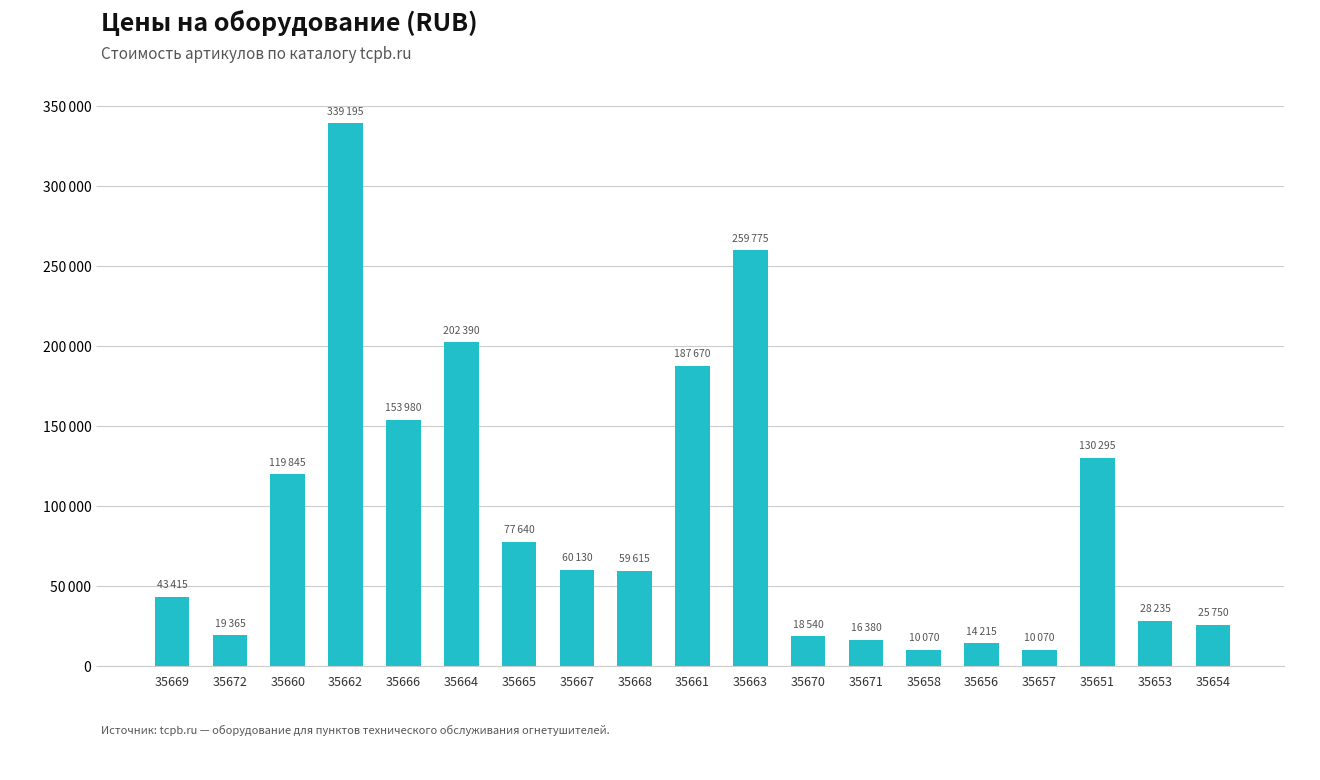

What is the sum of the values at 35658 and 35664?

212460